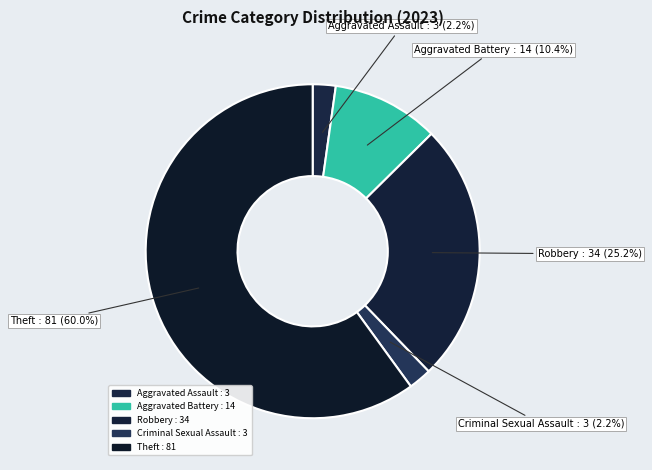

True or false: Aggravated Assault accounts for 14% of the total.

False